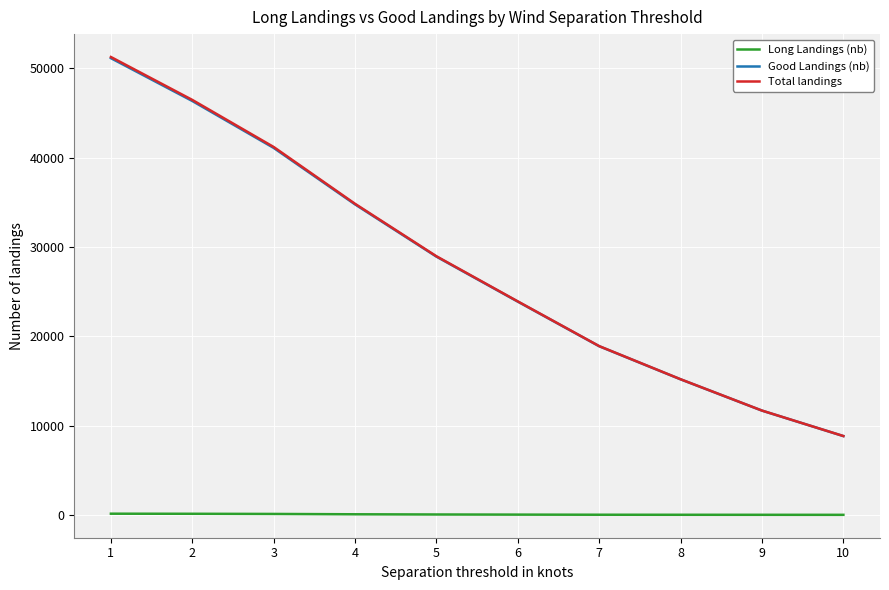

True or false: Total landings and Long Landings (nb) cross at least once.

False